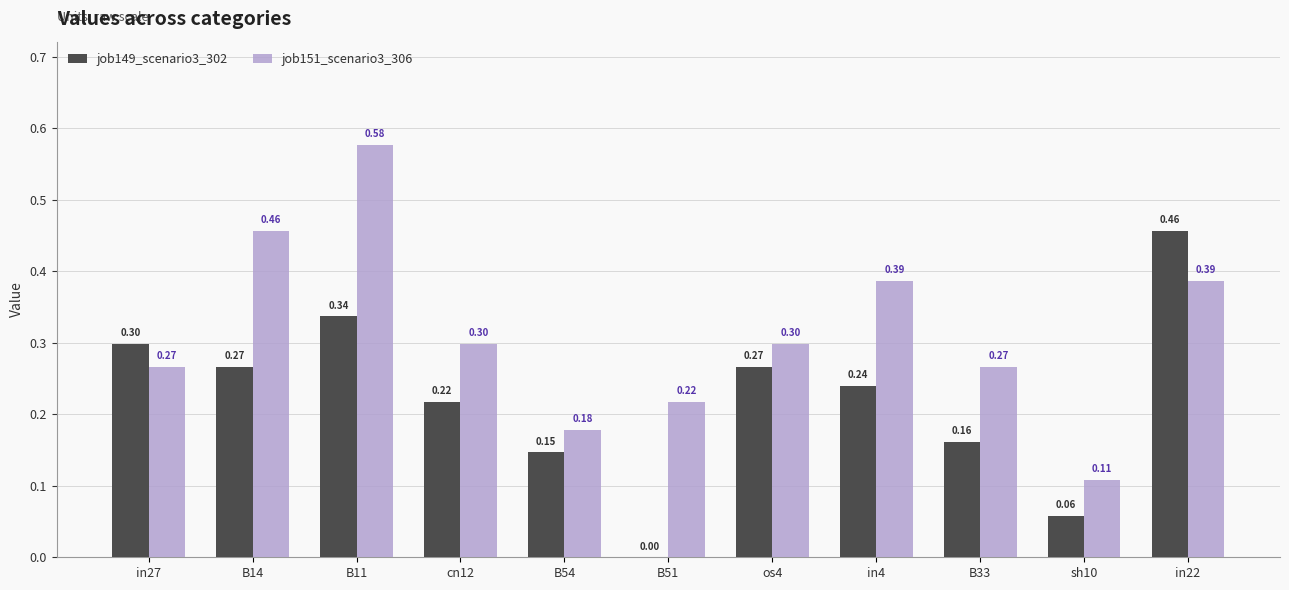

At which label does job151_scenario3_306 reach its peak?

B11